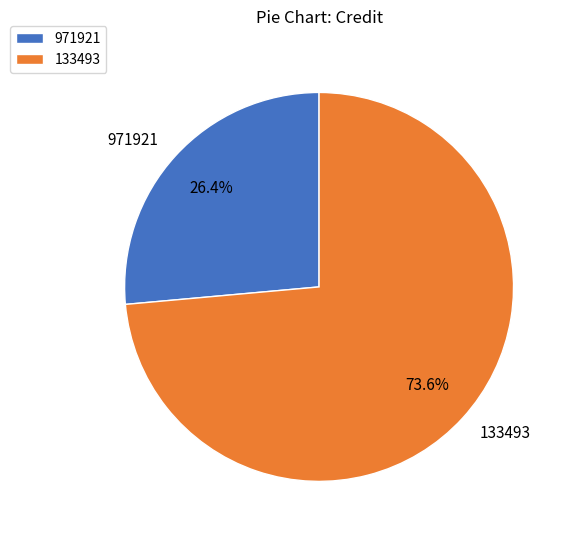

What percentage is NOT represented by 133493?

26.4%